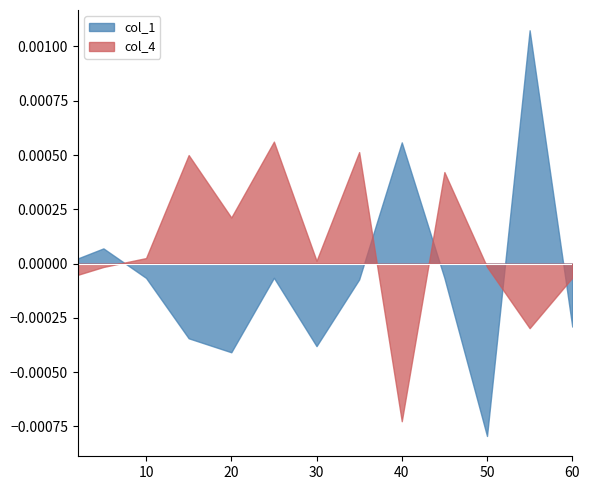

Which category has the lowest value in the col_1 series?

50